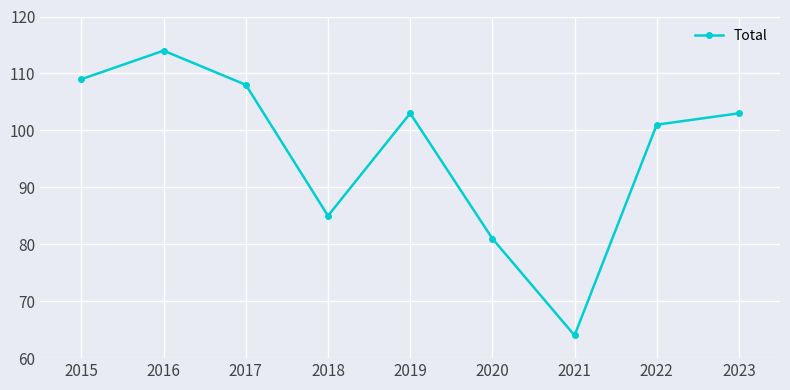

What is the ratio of the value at 2018 to the value at 2016?

0.7